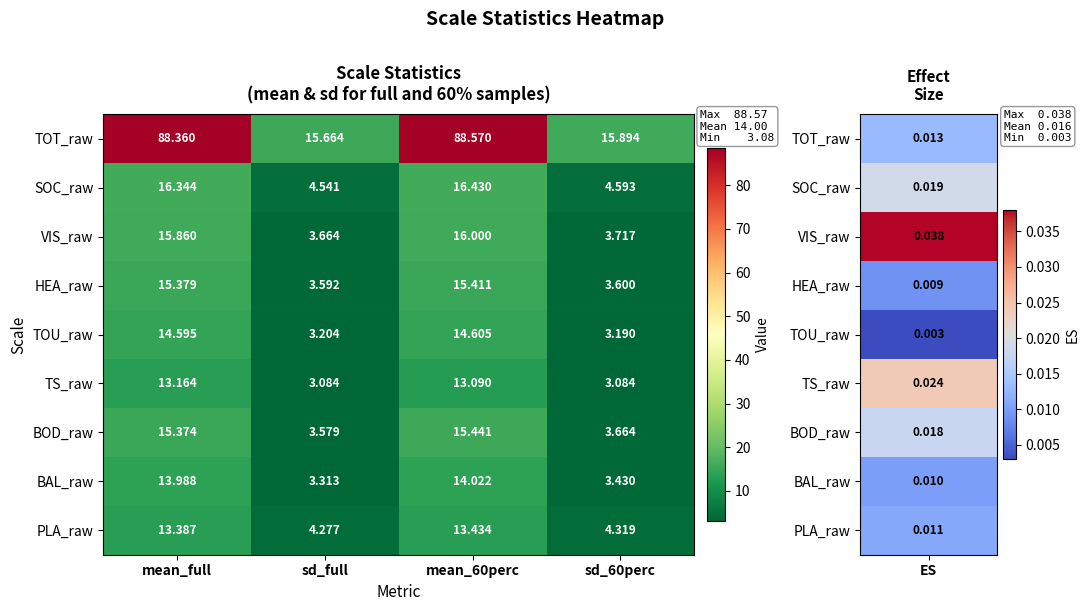

Is the value of VIS_raw at sd_full greater than the value of PLA_raw at sd_60perc?

No